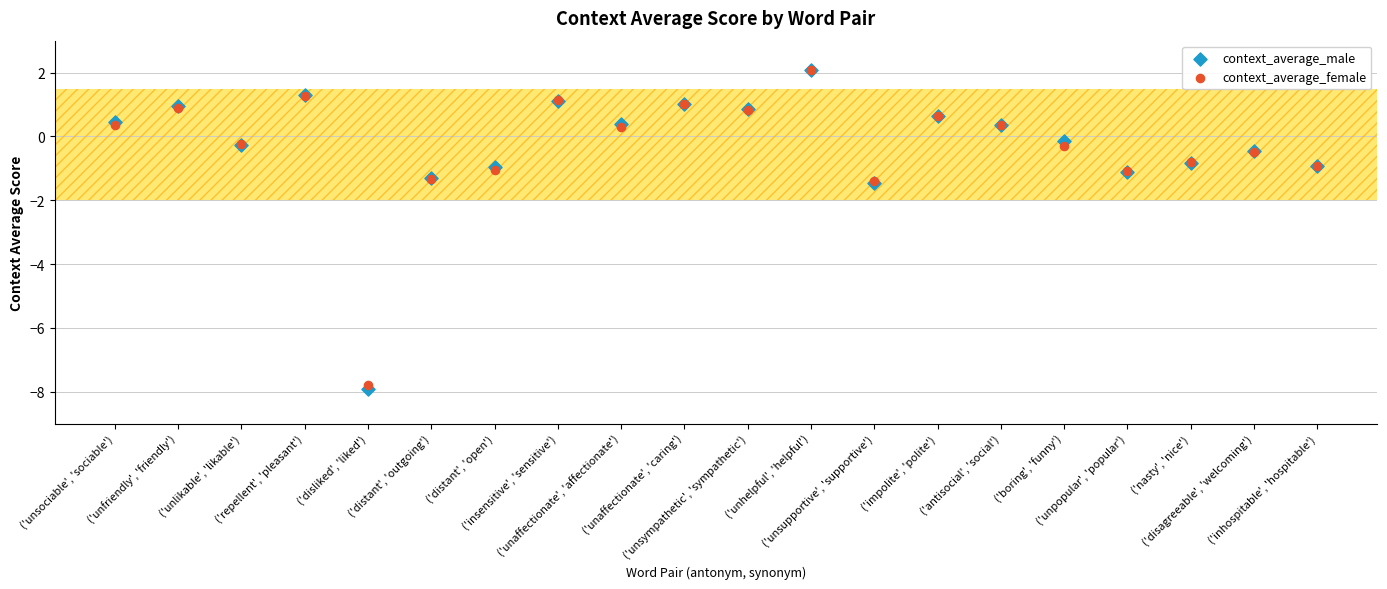

Which series contains the lowest Y value?

context_average_male